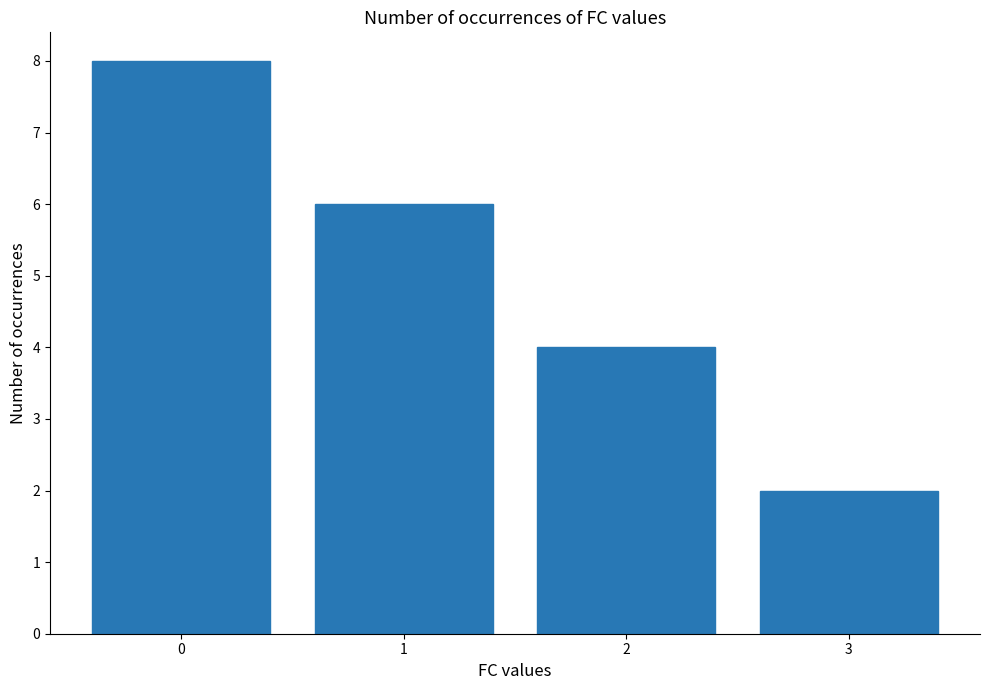

Approximately how many times larger is the value at 2 compared to 3?

2.0